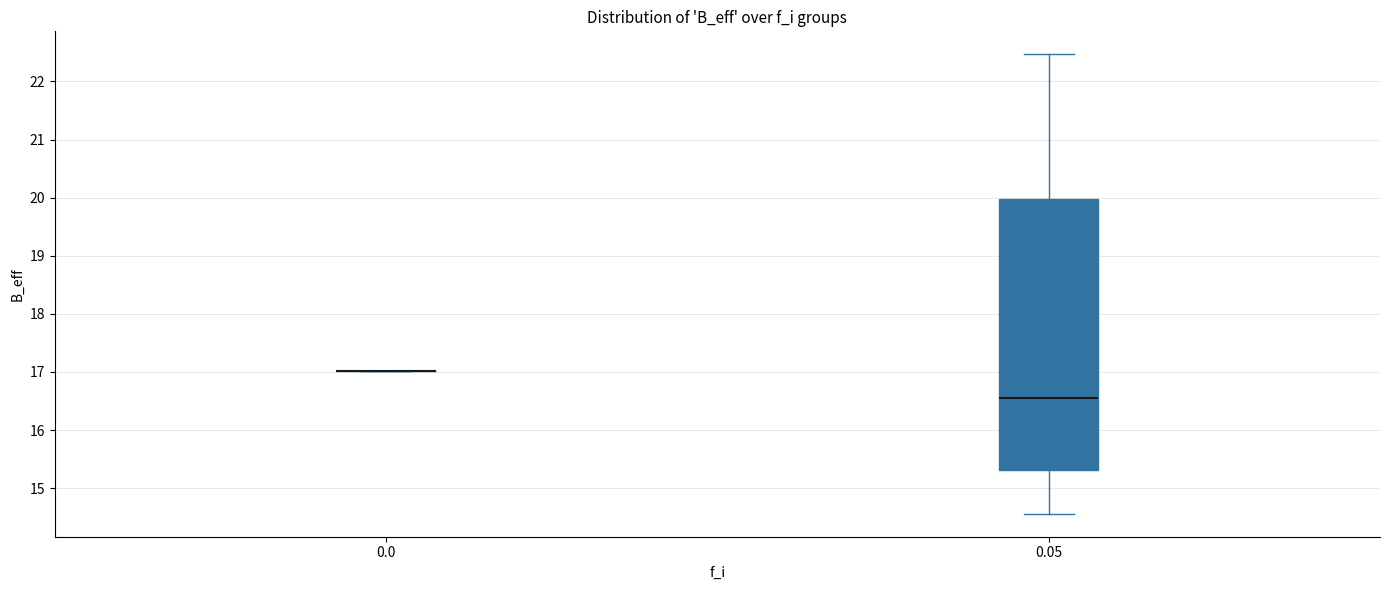

Reading left to right, read every box against the y-axis: the position of its median line, the range the box covers, and the ends of its whiskers. The values are not printed on the chart, so give them approximately, as read against the axis.

0.0: box collapsed to a line at 17.0, whiskers 17.0 to 17.0
0.05: median 16.6, box 15.3 to 20.0, whiskers 14.6 to 22.5